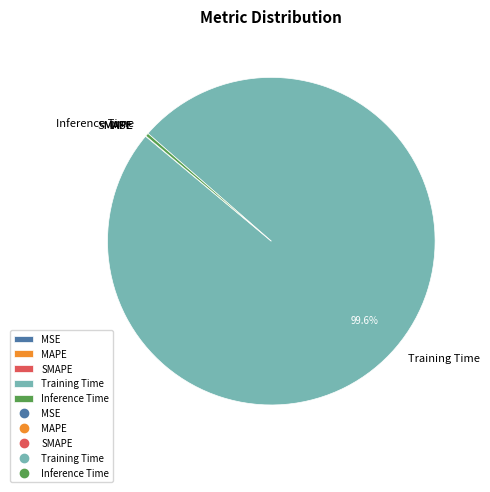

What is the majority slice?

Training Time